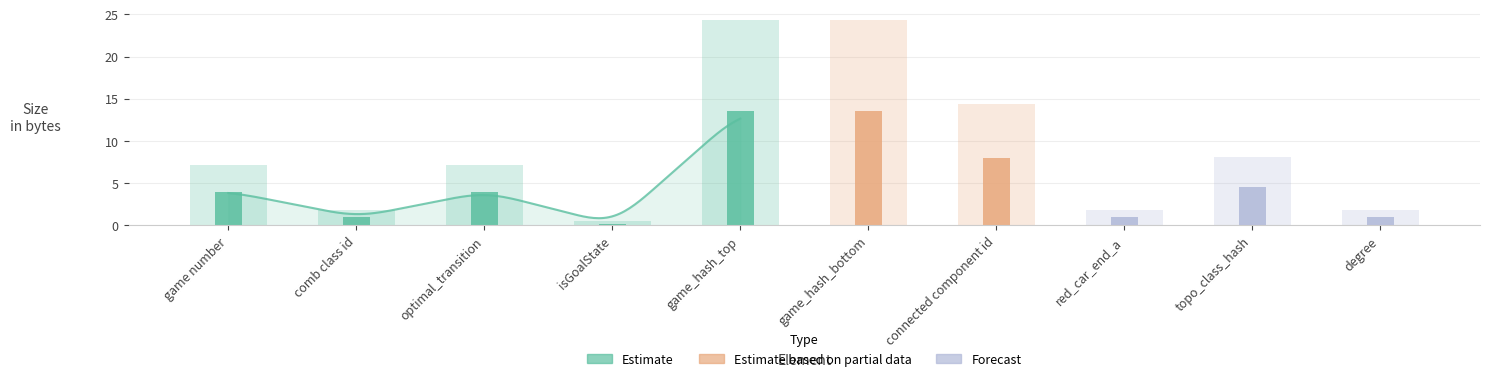

The value at game_hash_top is 18.7. True or false?

False